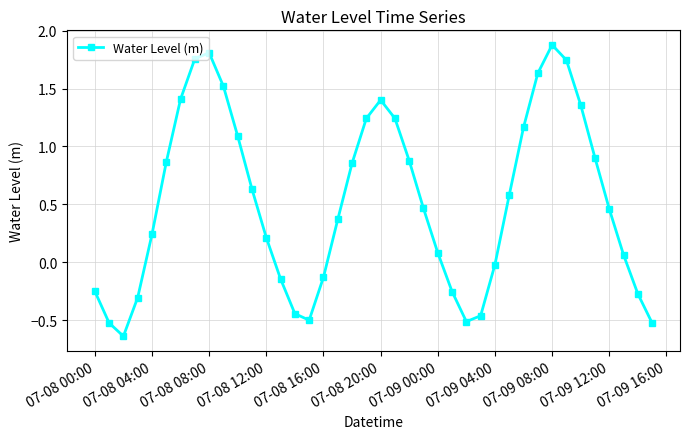

What is the maximum value shown in the chart?

1.9